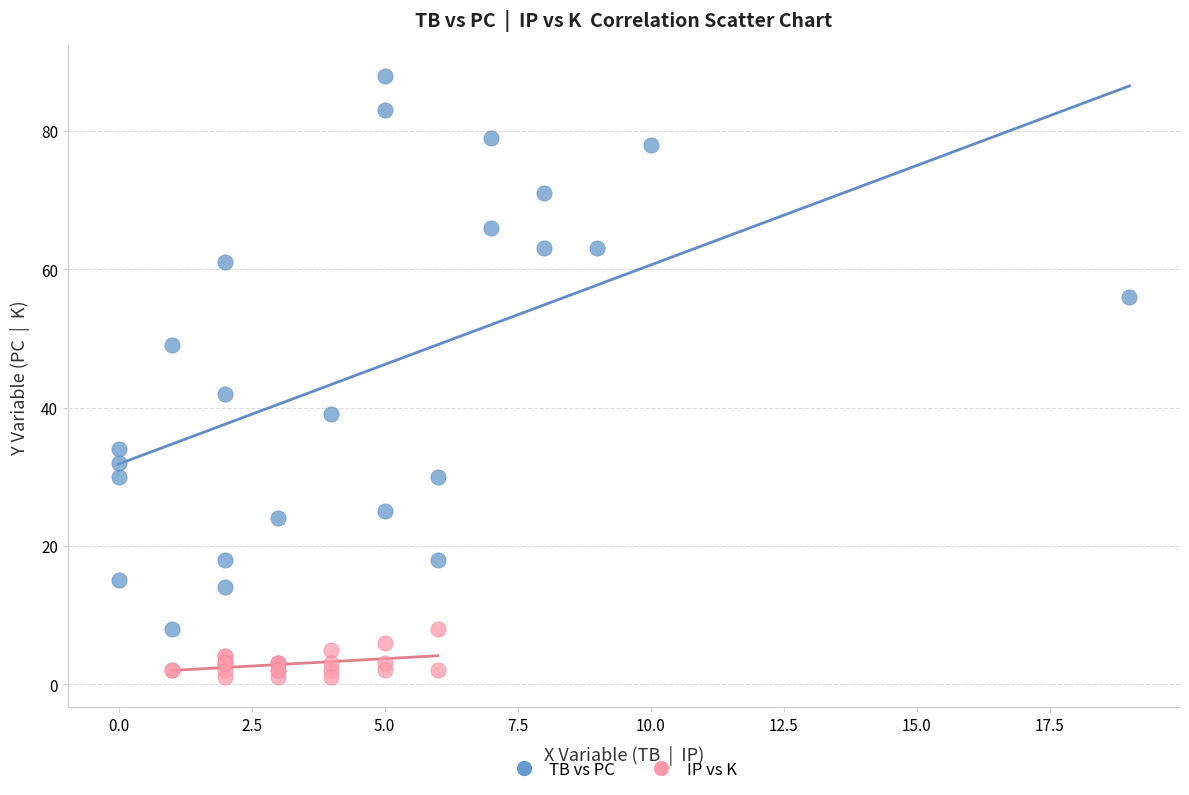

Which series contains the lowest Y value?

IP vs K